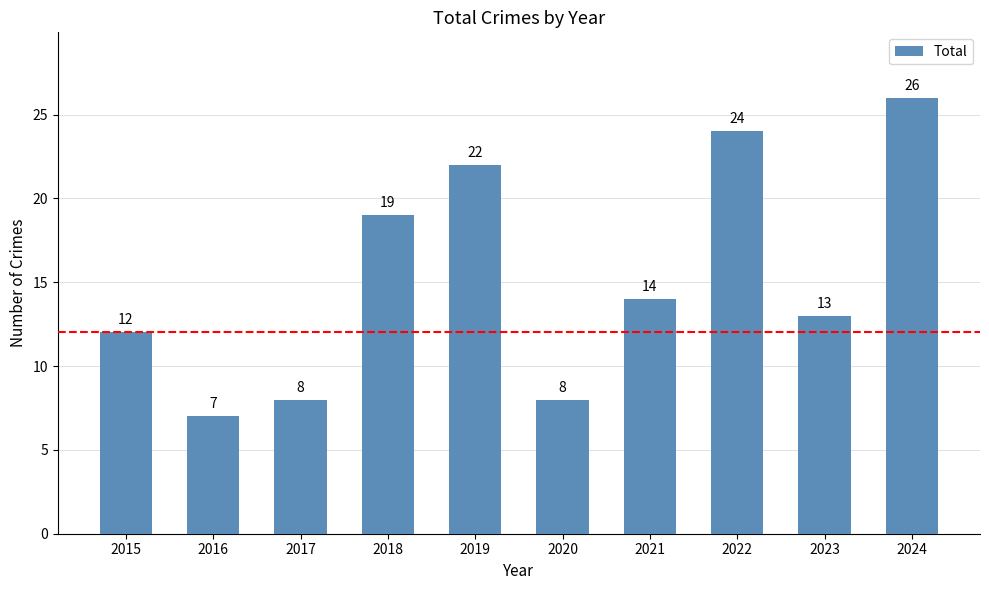

Where is the data nearest to the value 16?

2021